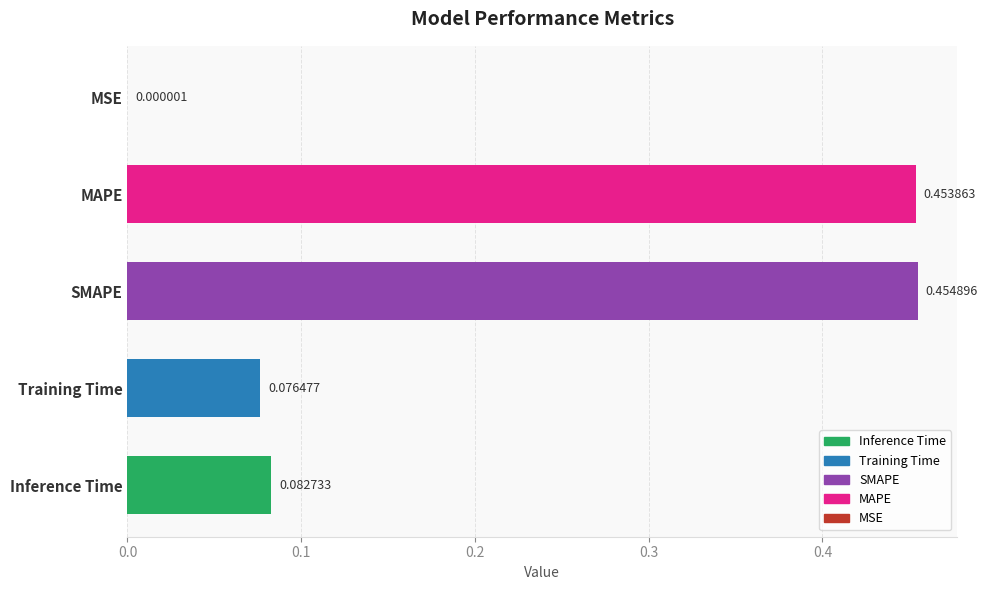

At which label is the value closest to 0?

MSE